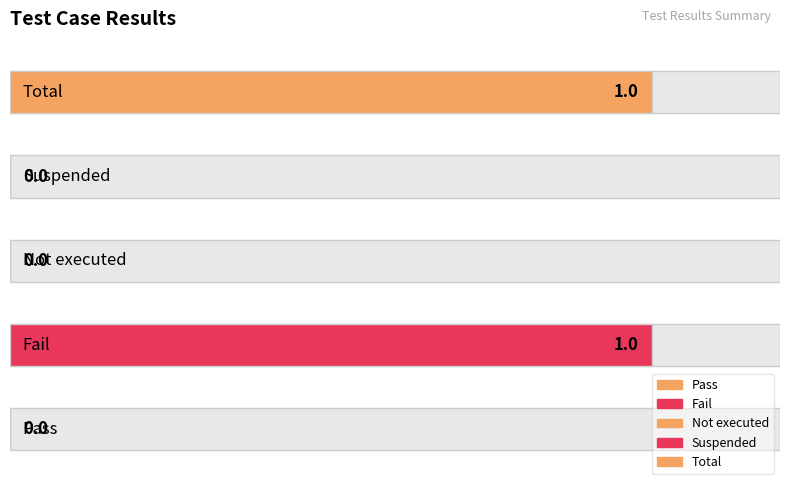

How many categories are shown in the chart?

5